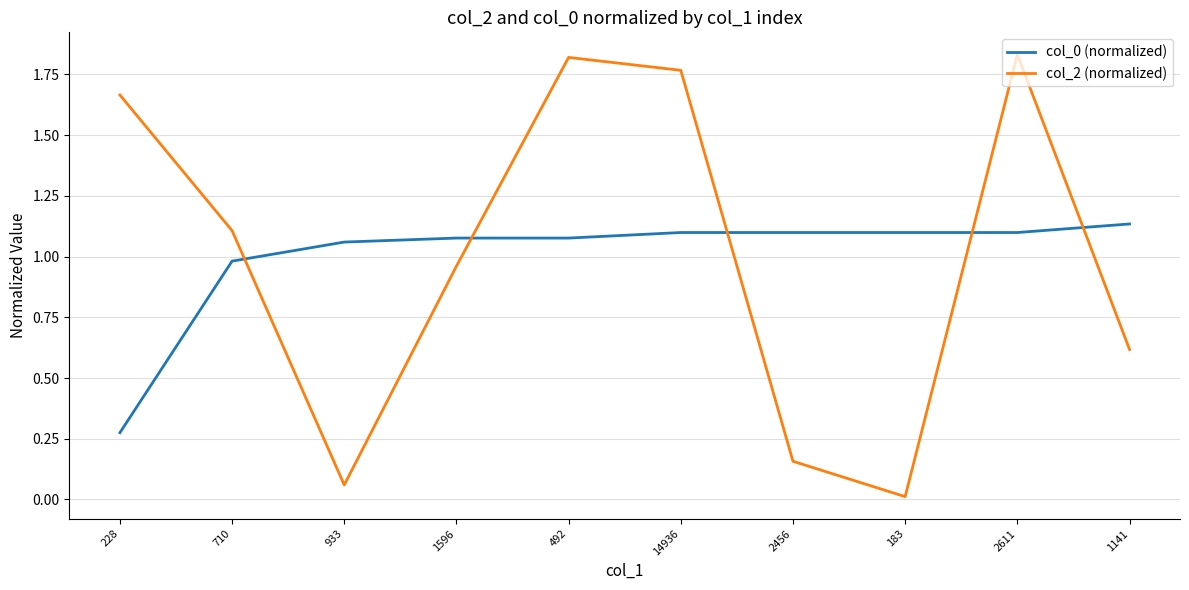

How many values in the col_2 (normalized) series are below 1?

5